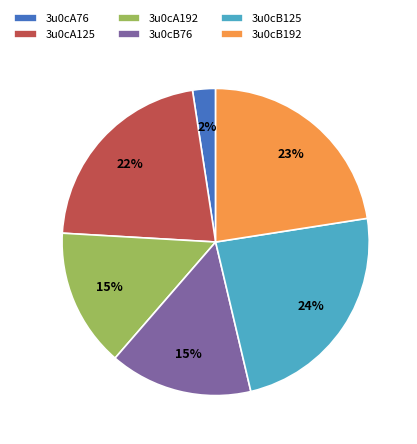

To the nearest percent, what is the combined percentage of 3u0cB125 and 3u0cA76?

26%